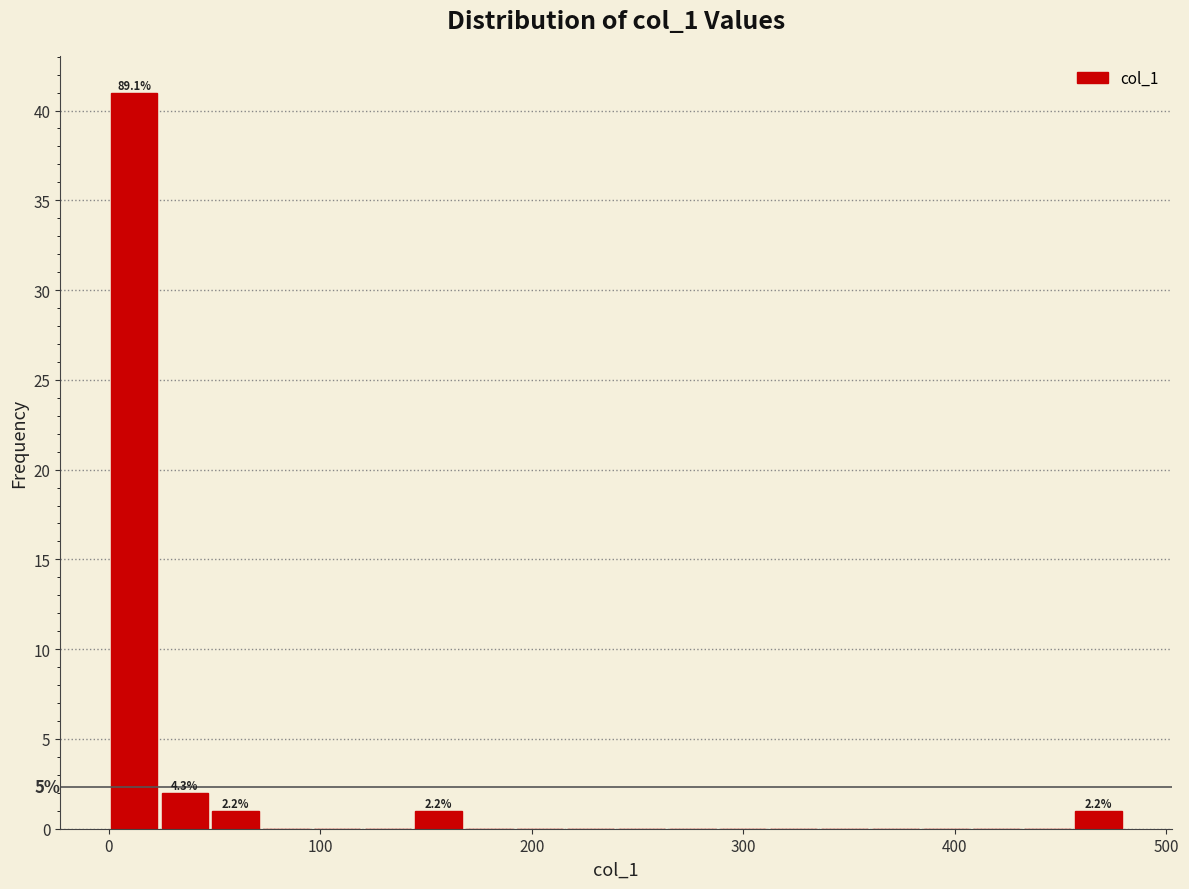

Read against the x-axis, roughly where is the centre of the tallest bar?

10